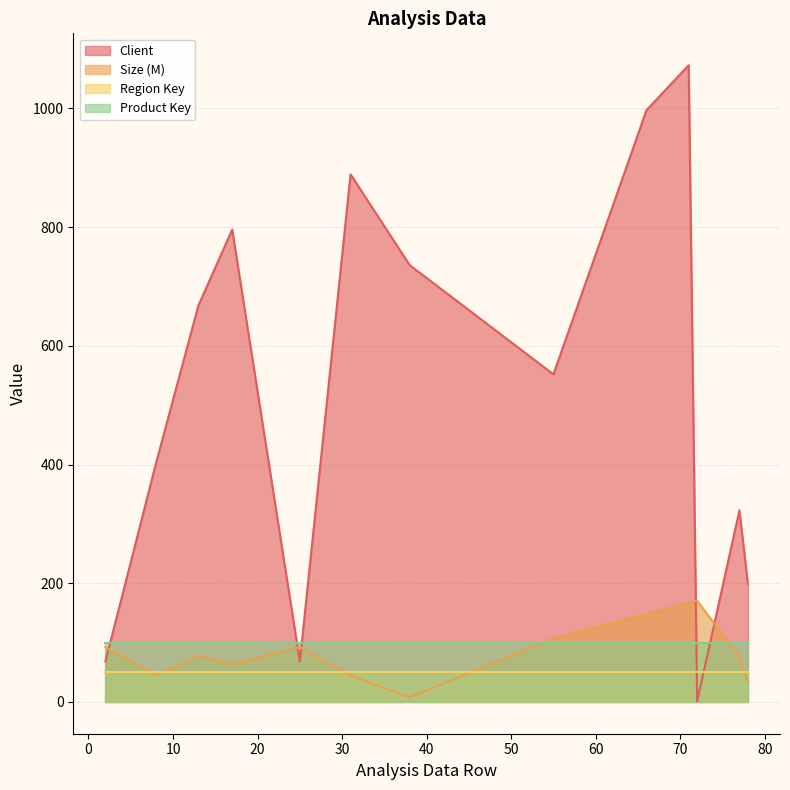

How many times do Size (M) and Client cross each other?

5